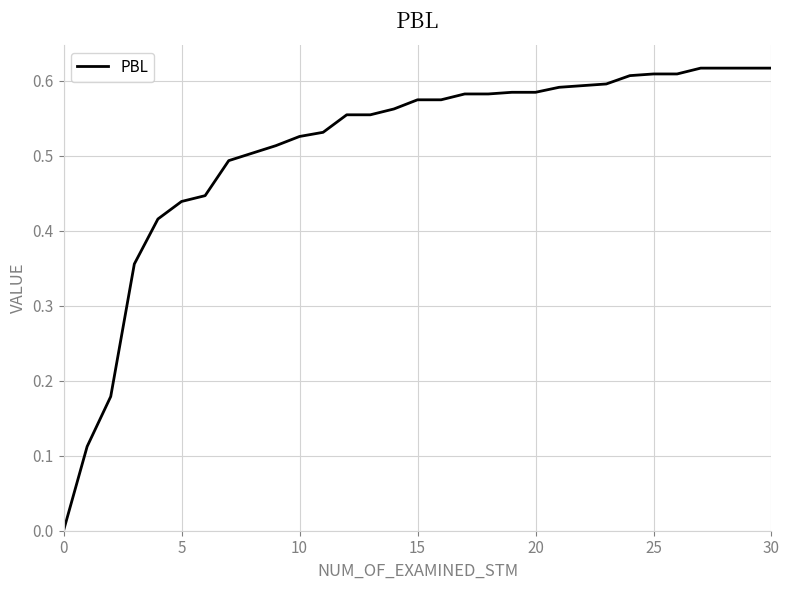

How many positive values are there?

30